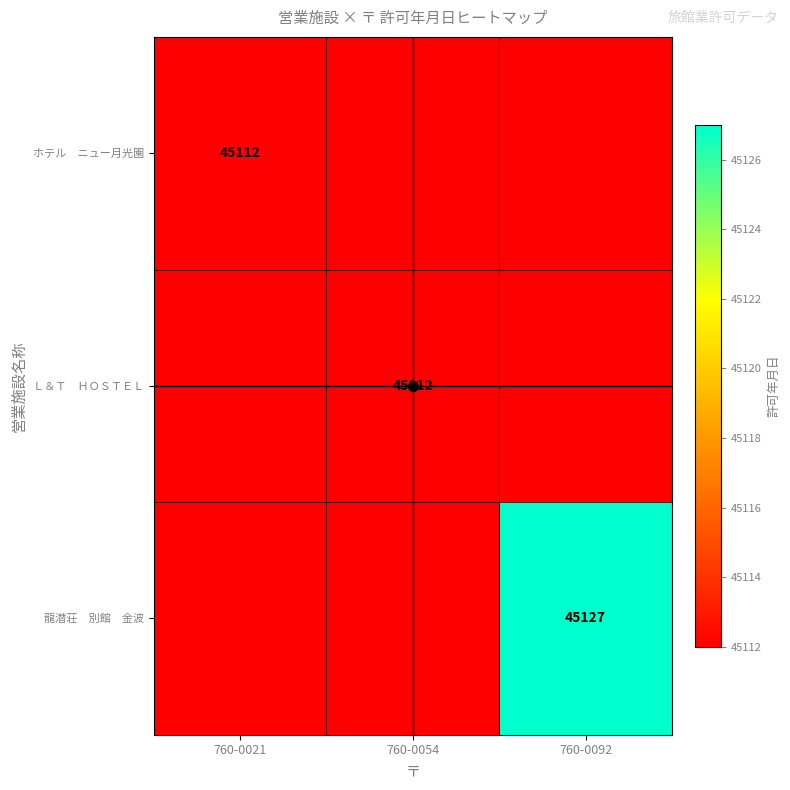

The Ｌ＆Ｔ ＨＯＳＴＥＬ series shows 14273 at 760-0021. True or false?

False